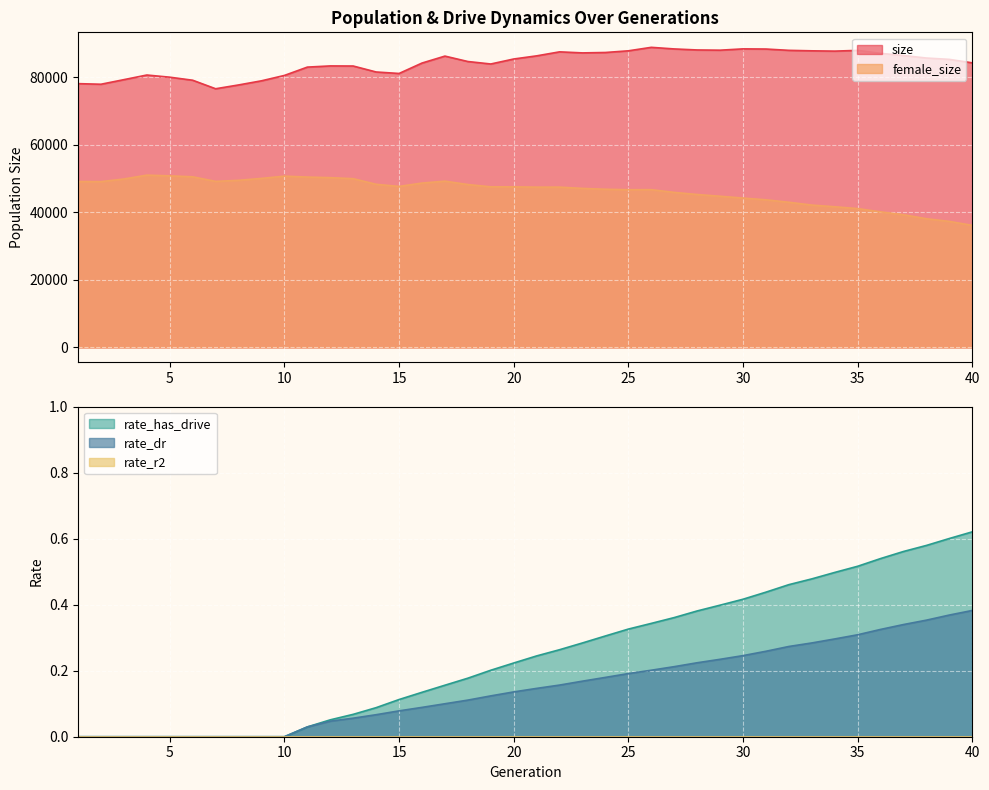

How many values in the size series are below 85328?

20